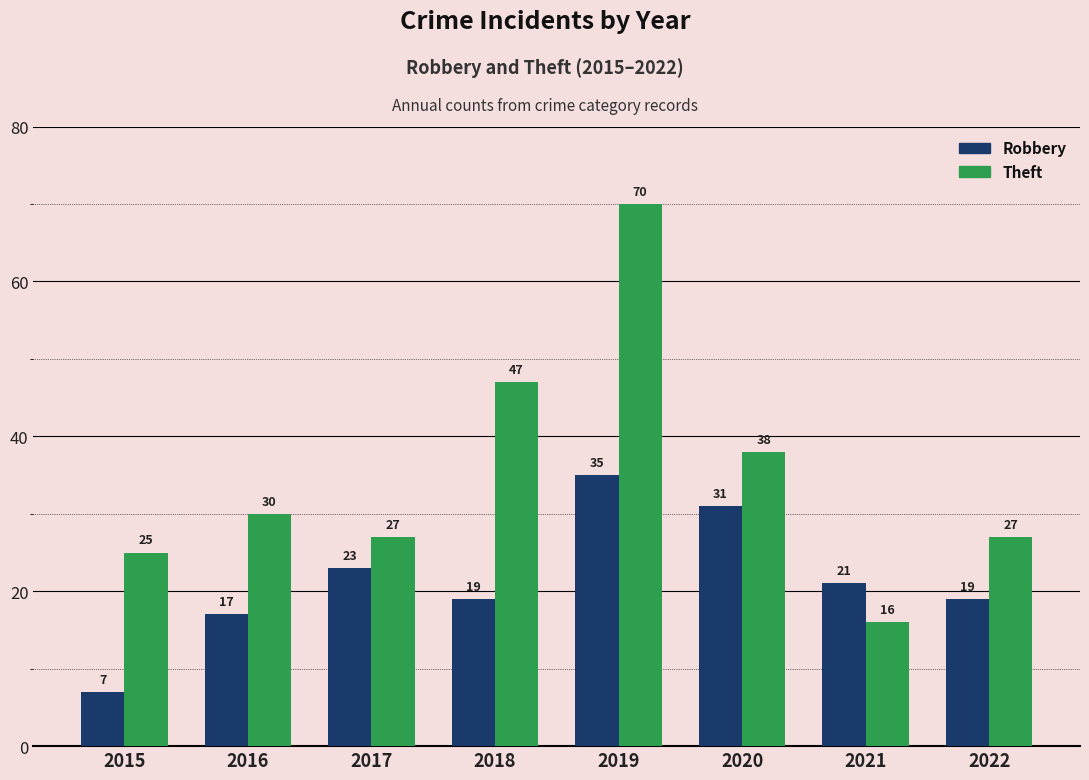

Rank the series at 2019 from lowest to highest value.

Robbery, Theft